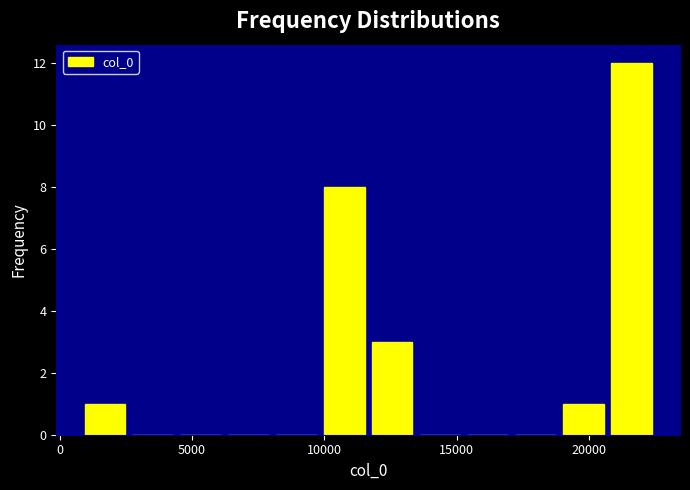

Around what value on the x-axis is the tallest bar? Give the approximate position of its centre, as read against the axis.

21500